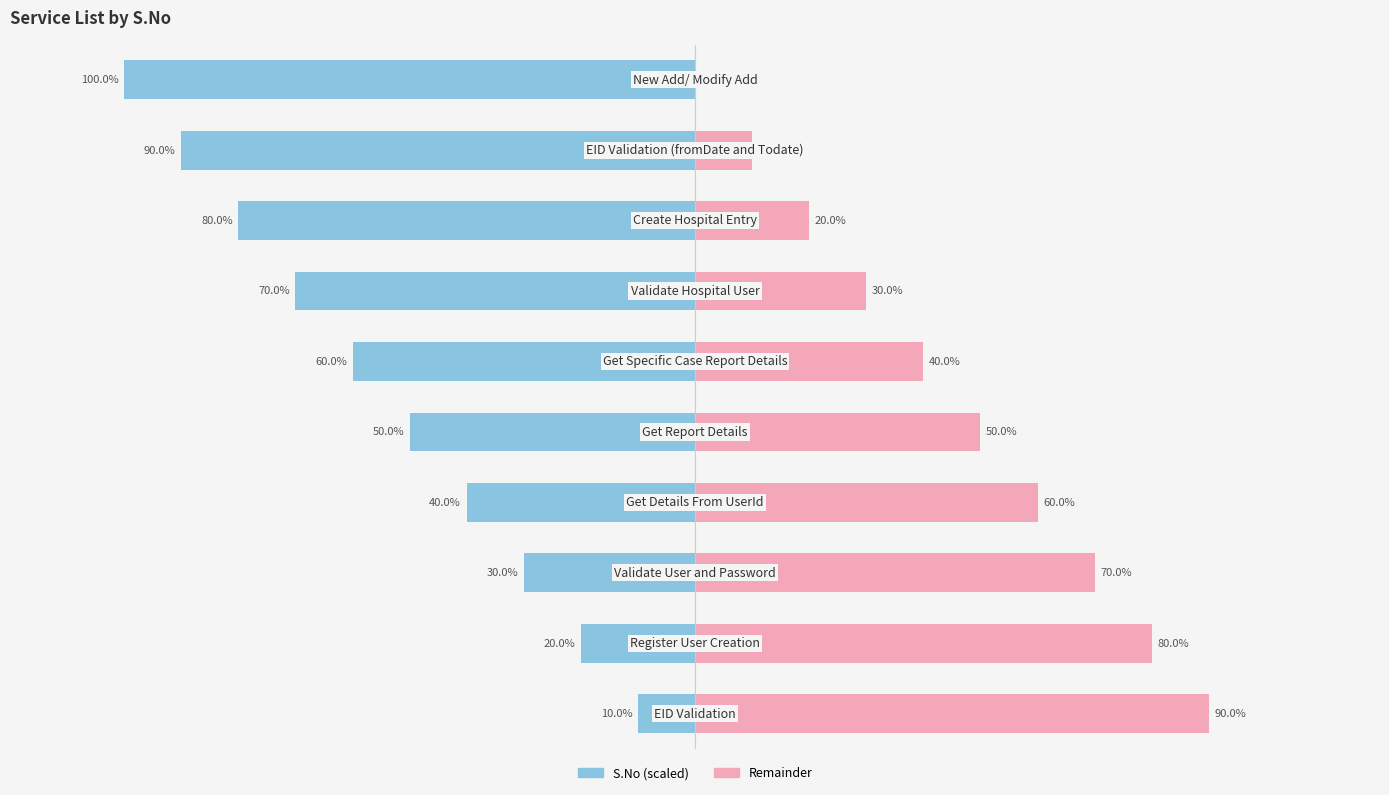

How many series are shown in this chart?

2